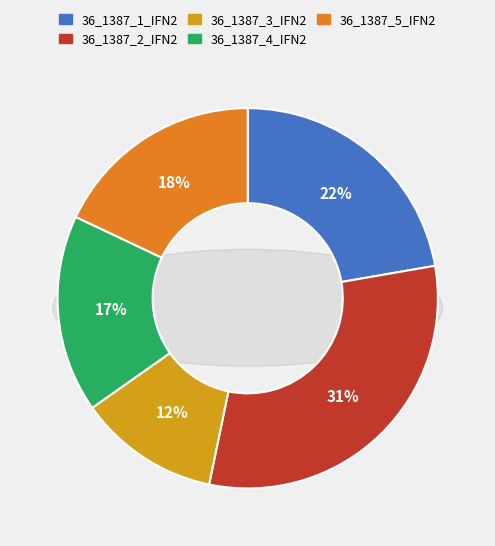

How much of the chart is everything except 36_1387_3_IFN2?

88.0%